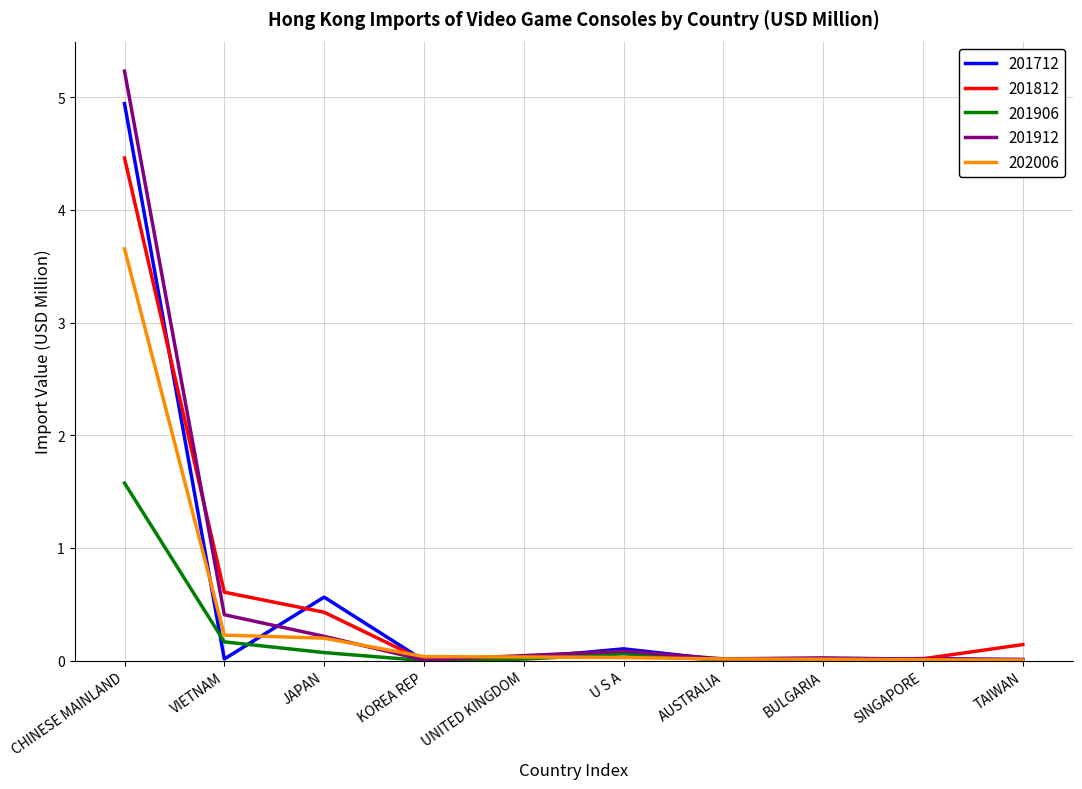

The value of 202006 at VIETNAM is 0.2. True or false?

True